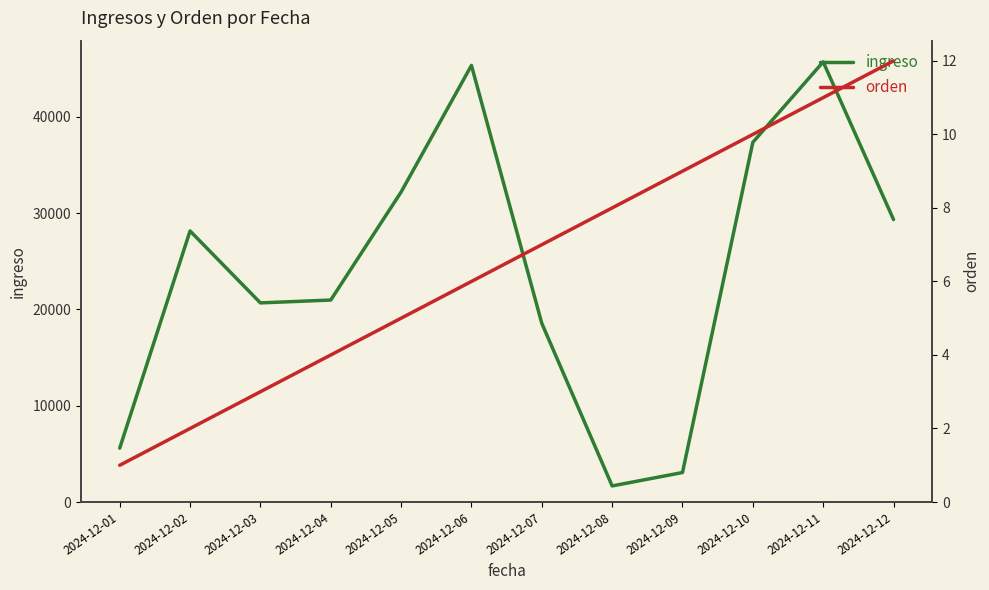

True or false: ingreso and orden cross at least once.

False